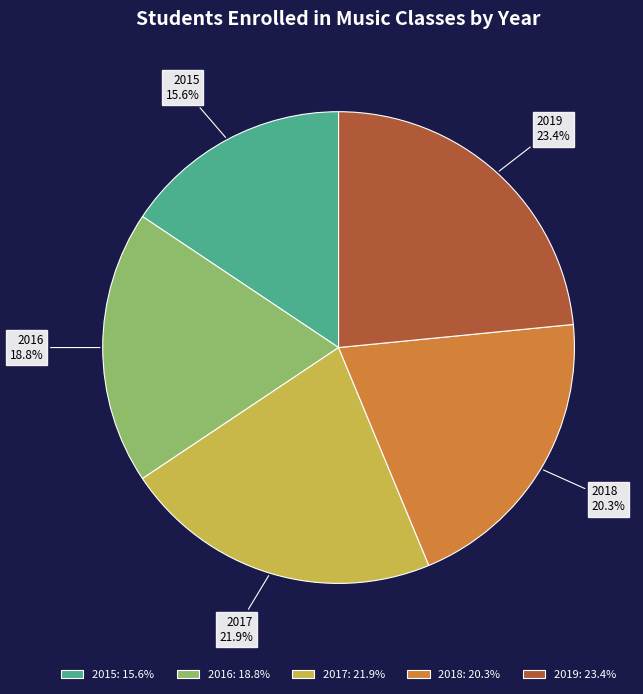

Does 2017 represent more than half of the total?

No